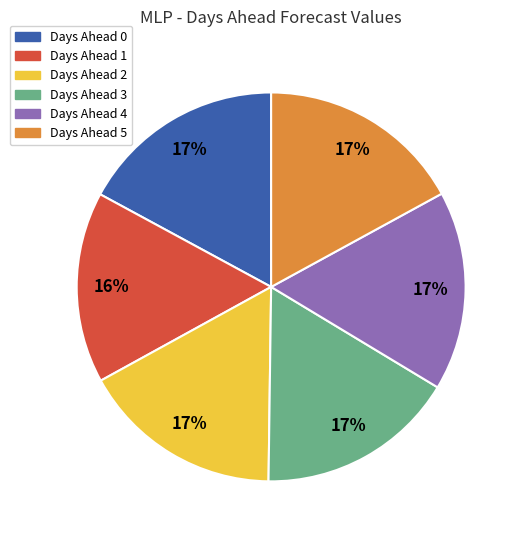

Does any single category account for the majority?

No